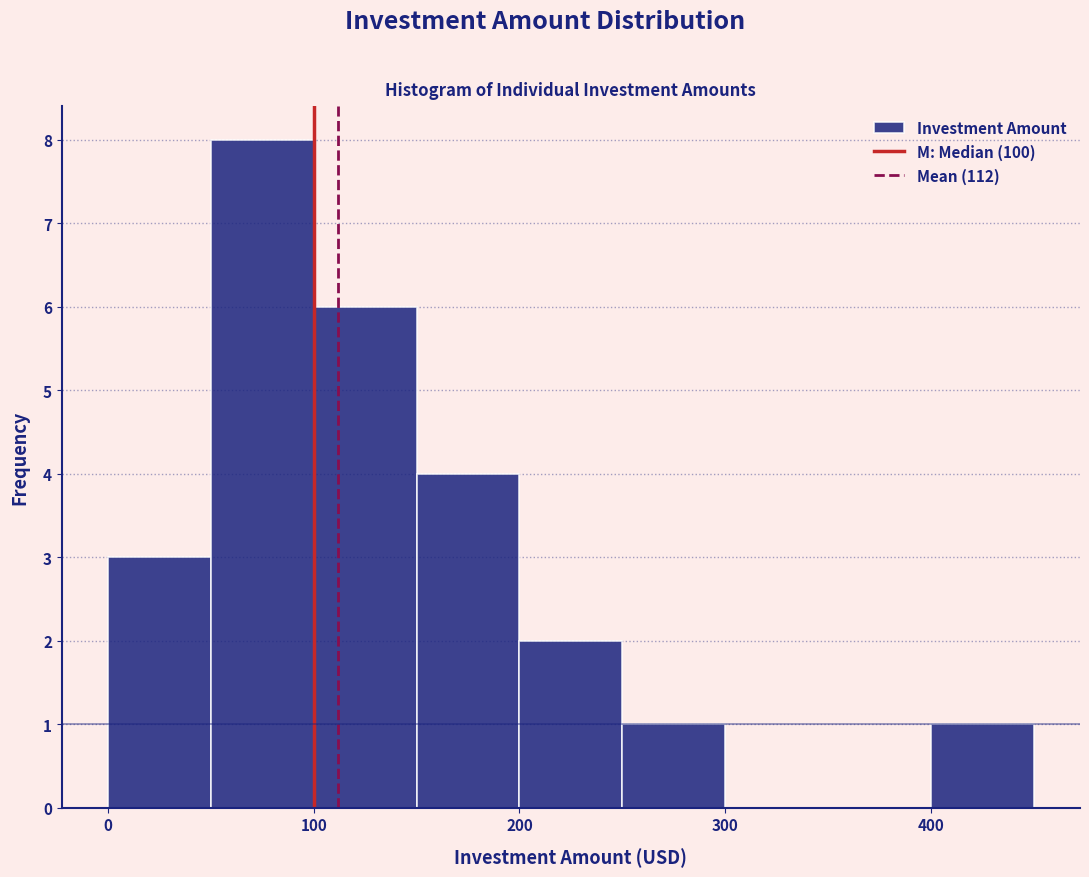

Reading left to right, list every bar in this chart as the range it spans on the x-axis followed by its height. The values are not printed on the chart, so give them approximately, as read against the axis.

0 to 50: 3
50 to 100: 8
100 to 150: 6
150 to 200: 4
200 to 250: 2
250 to 300: 1
300 to 350: 0
350 to 400: 0
400 to 450: 1